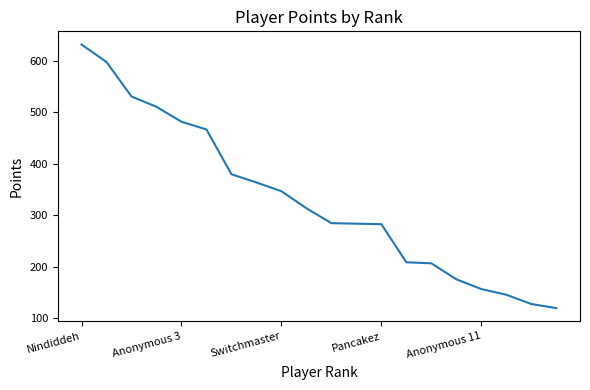

What is the difference between the maximum and minimum values?

512